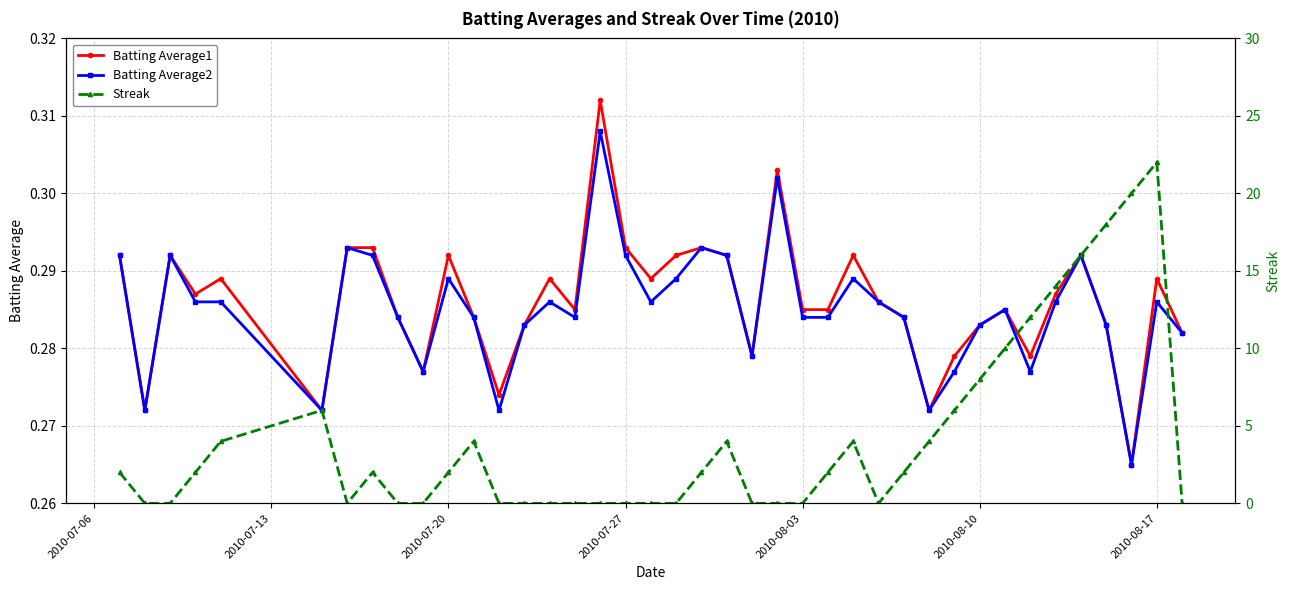

True or false: Batting Average1 and Streak intersect in this chart.

True